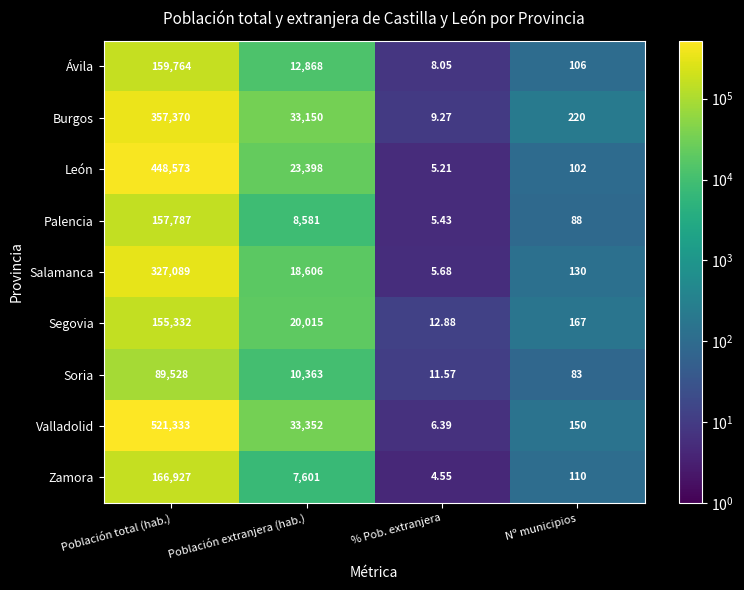

Which series has the largest total across all categories?

Valladolid